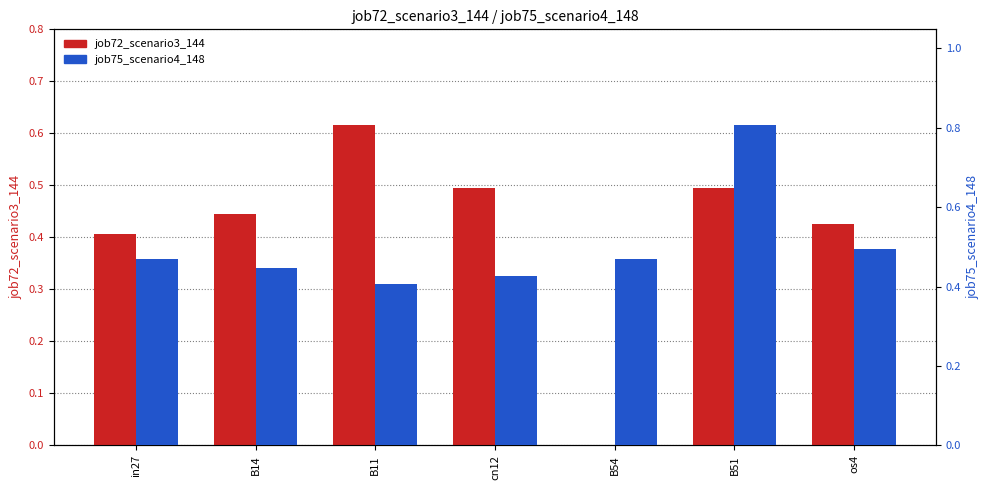

What is the difference between the highest and lowest values at in27?

0.1